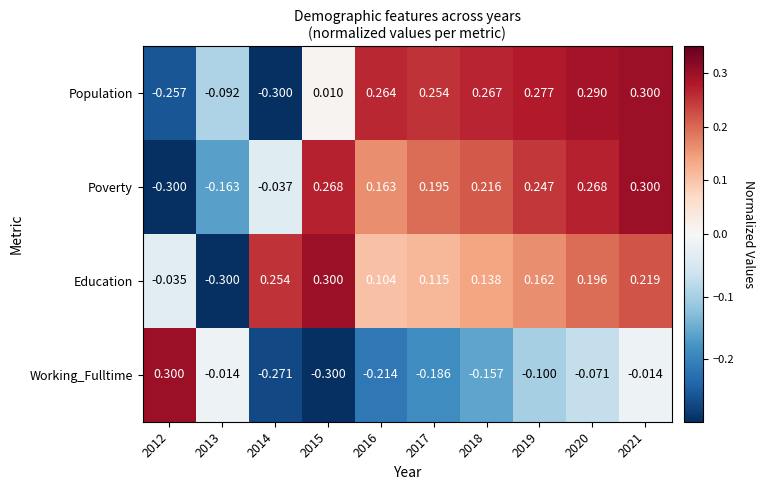

How many distinct data groups are displayed?

4